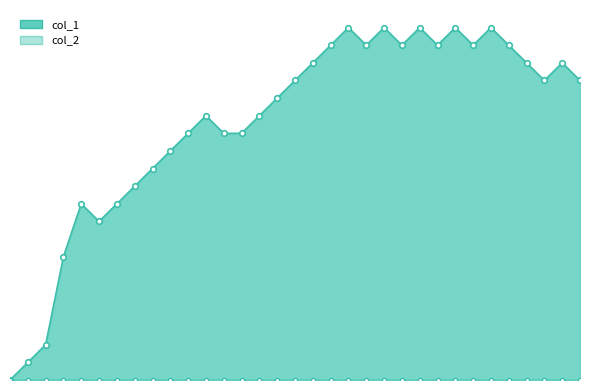

The value at 15 is 16. True or false?

True